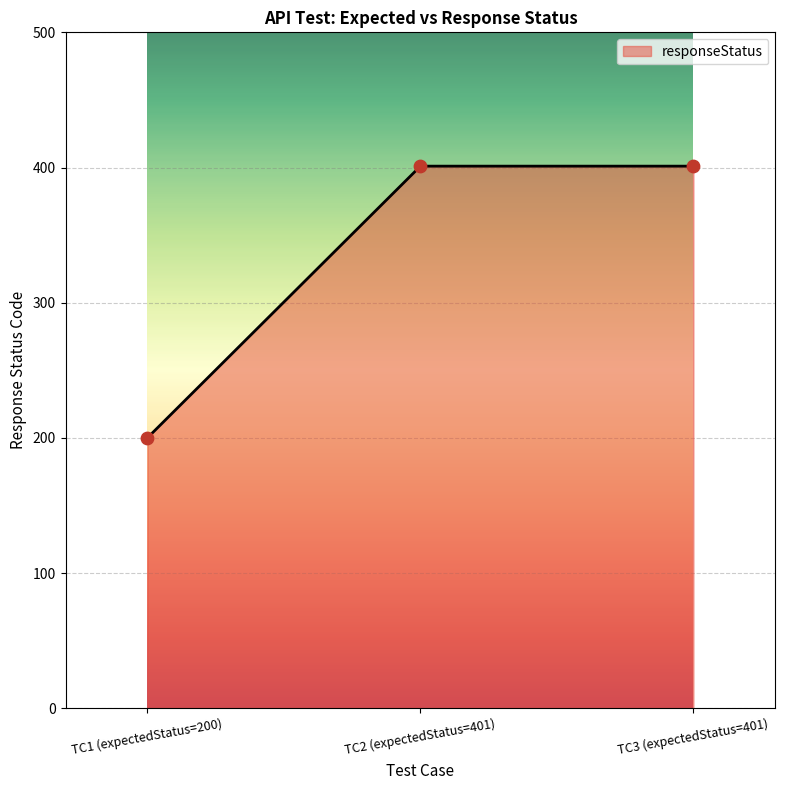

What is the ratio of the value at TC1 (expectedStatus=200) to the value at TC3 (expectedStatus=401)?

0.5